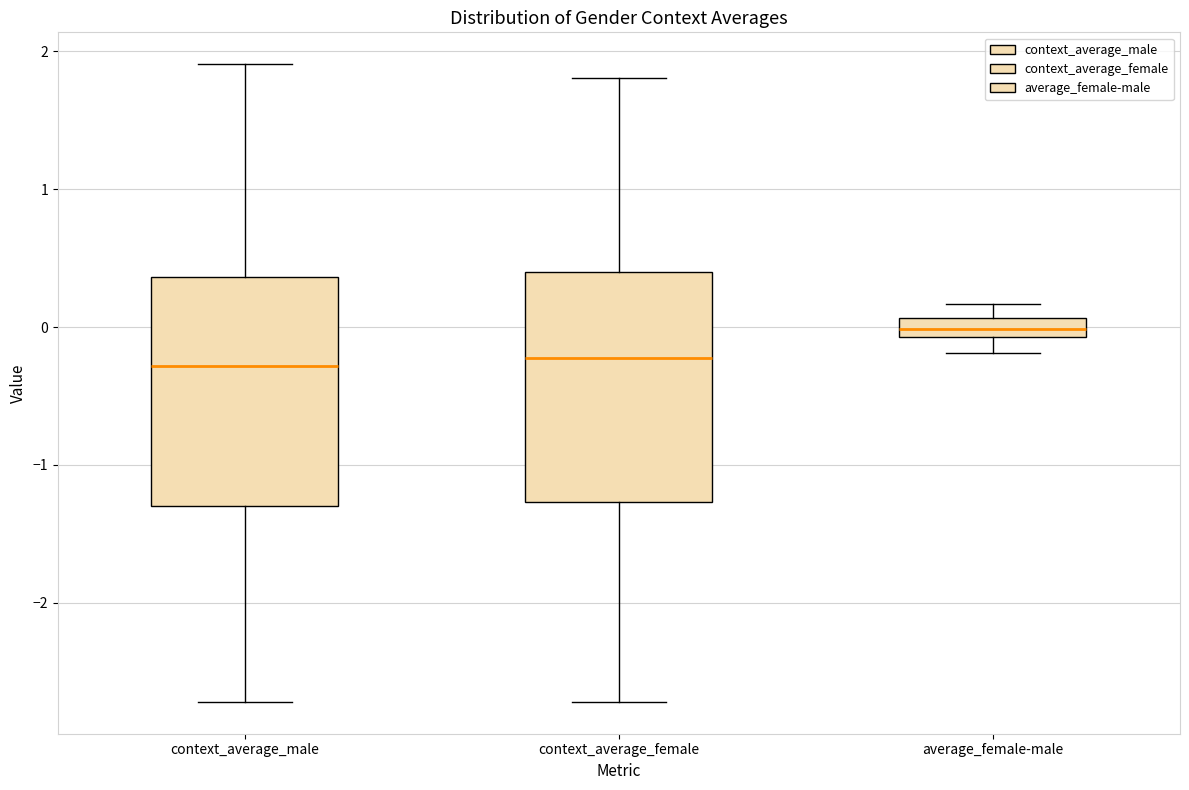

Where is the upper edge of the box for average_female-male on the y-axis? The values are not printed on the chart, so give them approximately, as read against the axis.

0.1